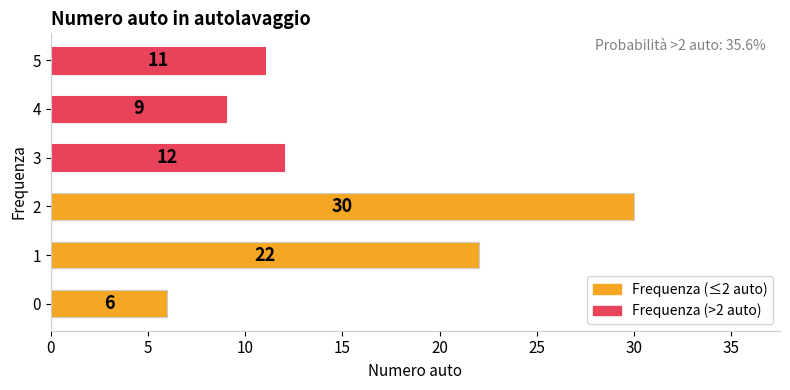

What is the change in value from 0 to 1?

+16